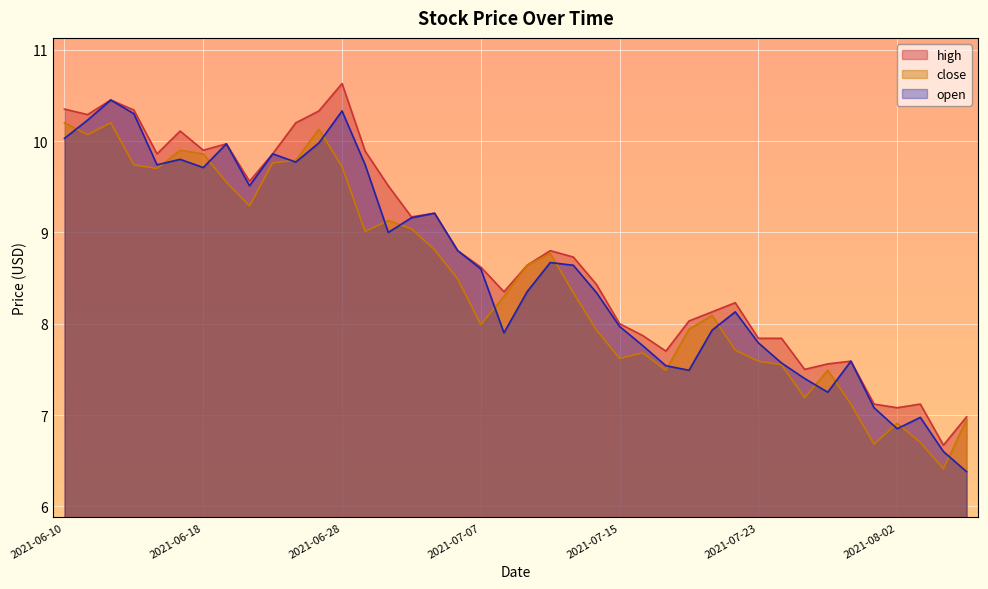

What is the maximum value shown in the chart?

10.6